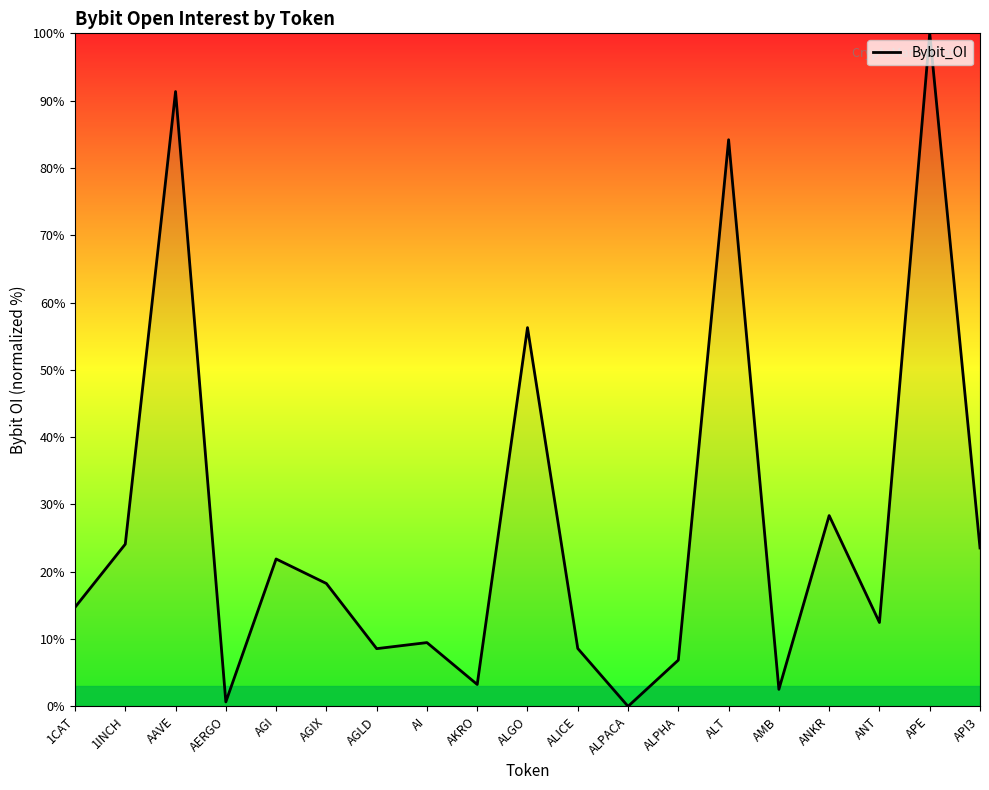

What is the ratio of the value at 1INCH to the value at AAVE?

0.3